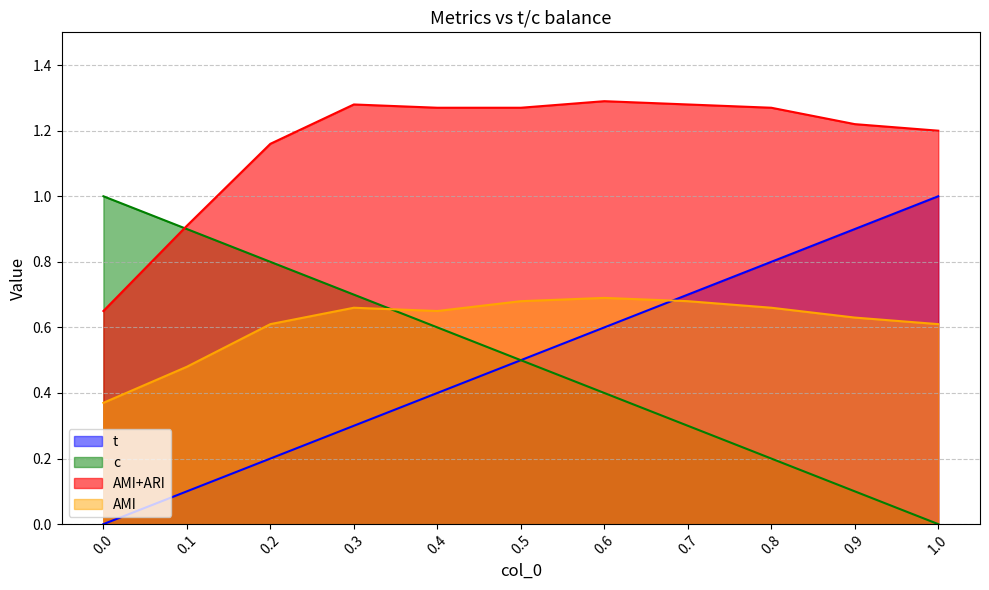

How many AMI values are between 0 and 1?

11